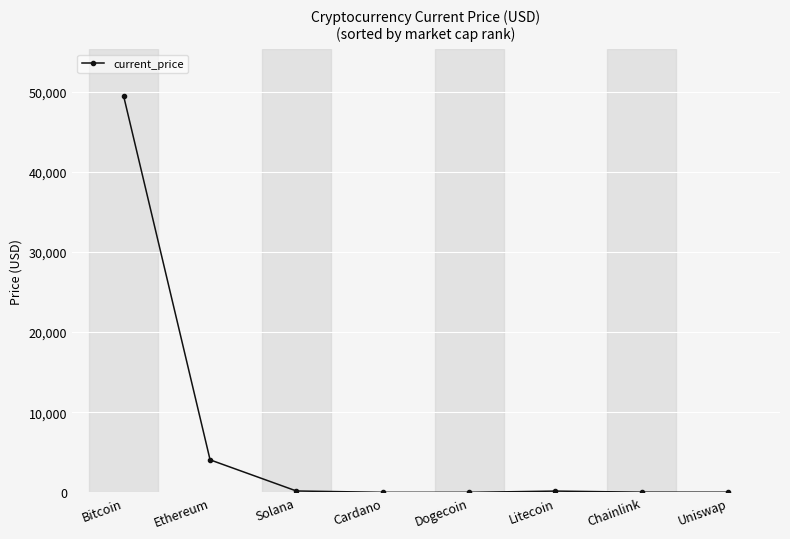

The value at Bitcoin is 49393.0. True or false?

True